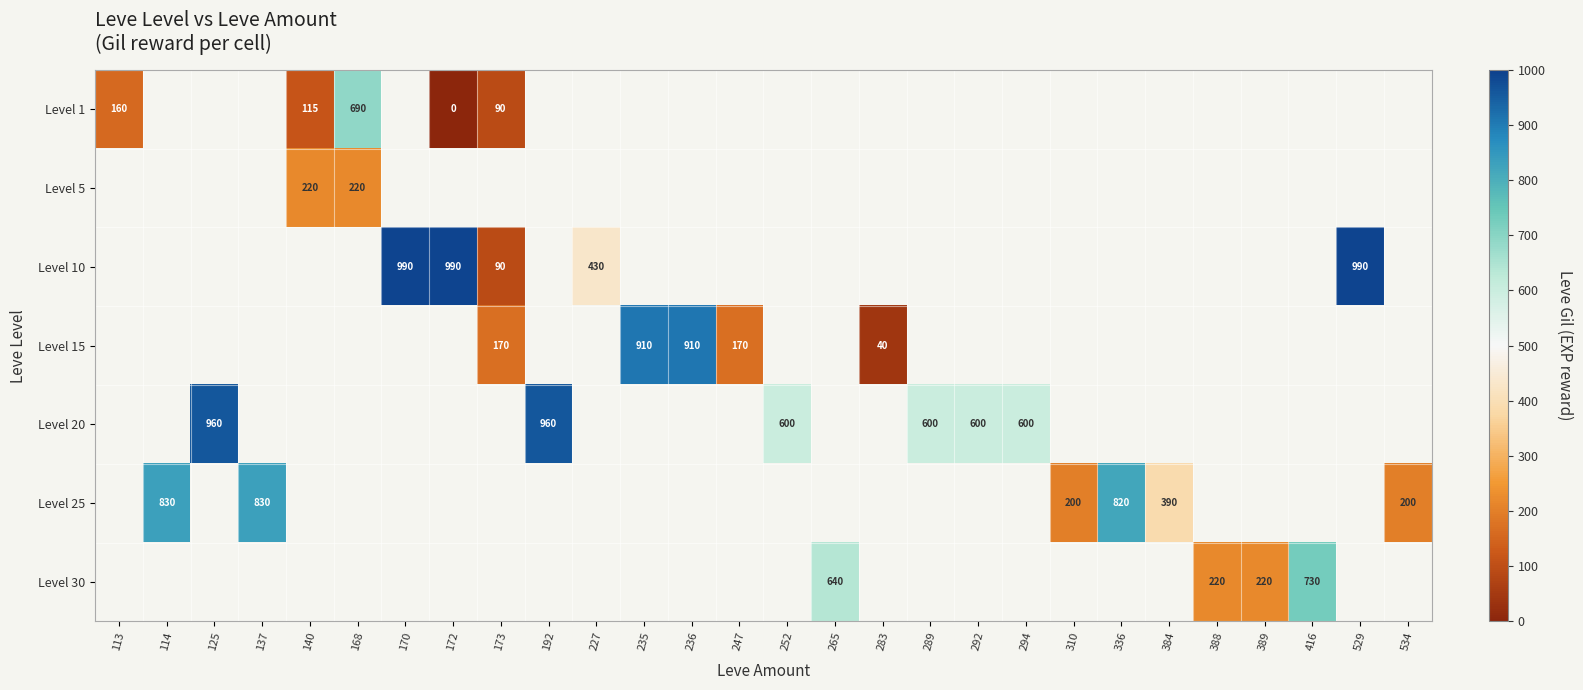

What is the maximum value shown in the chart?

990.0